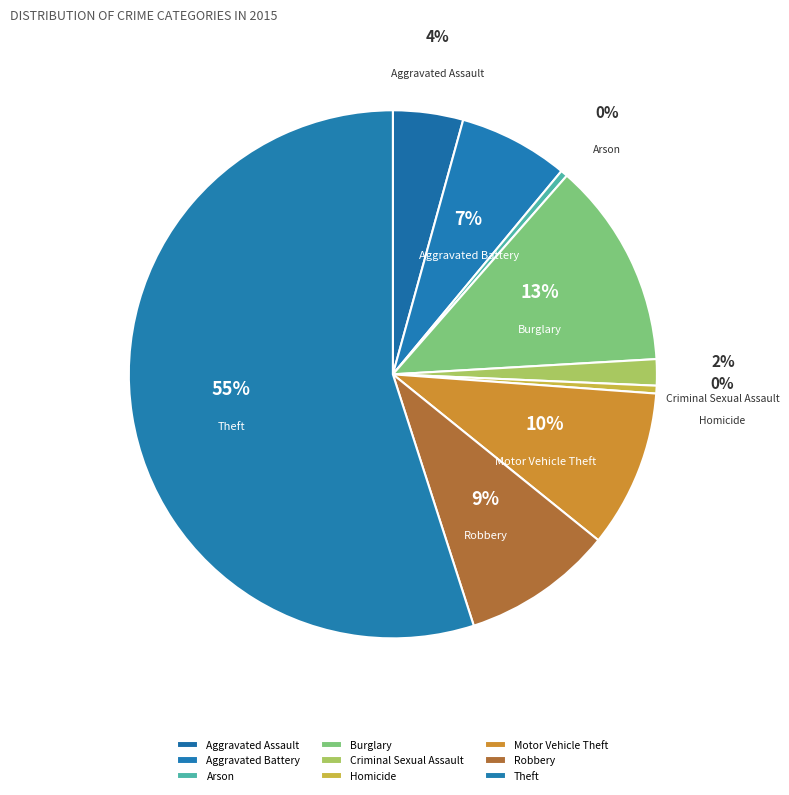

Which slice is the largest?

Theft